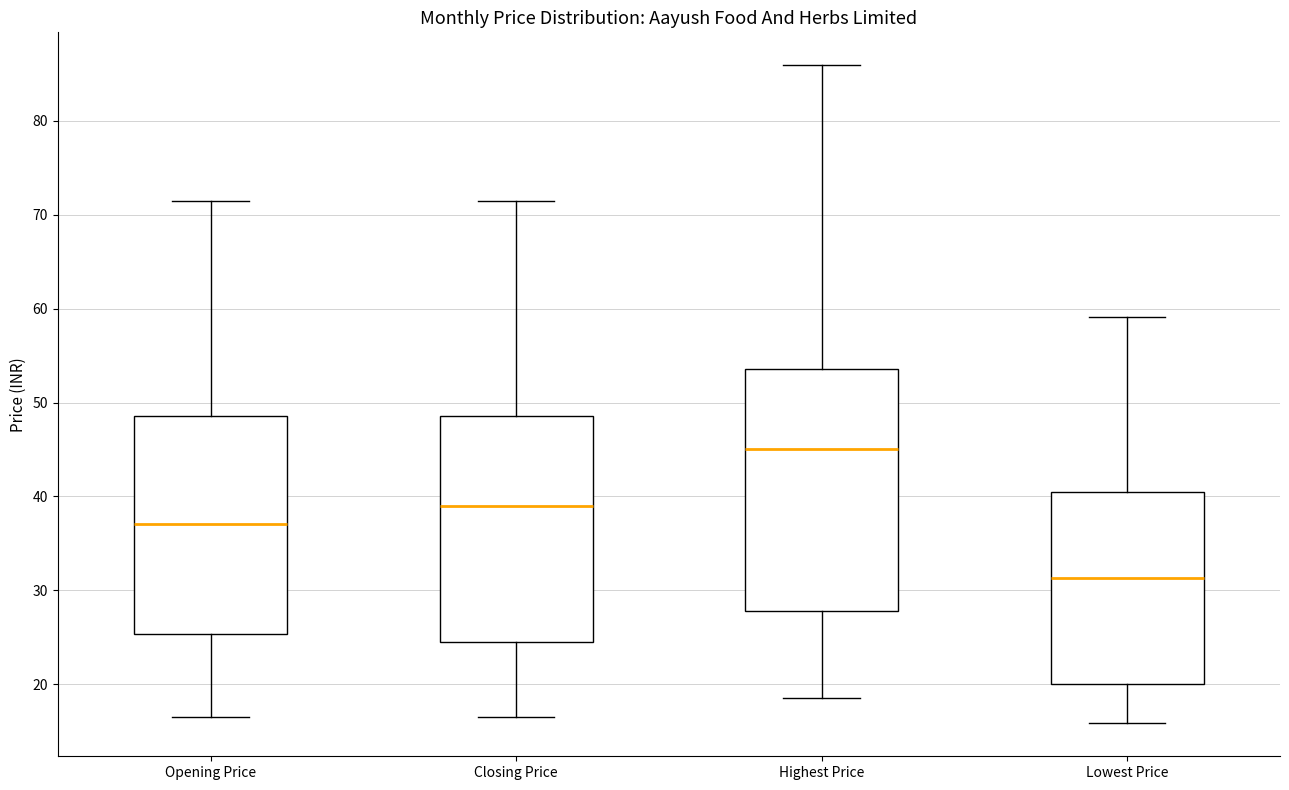

Which box's median line is the lowest?

Lowest Price